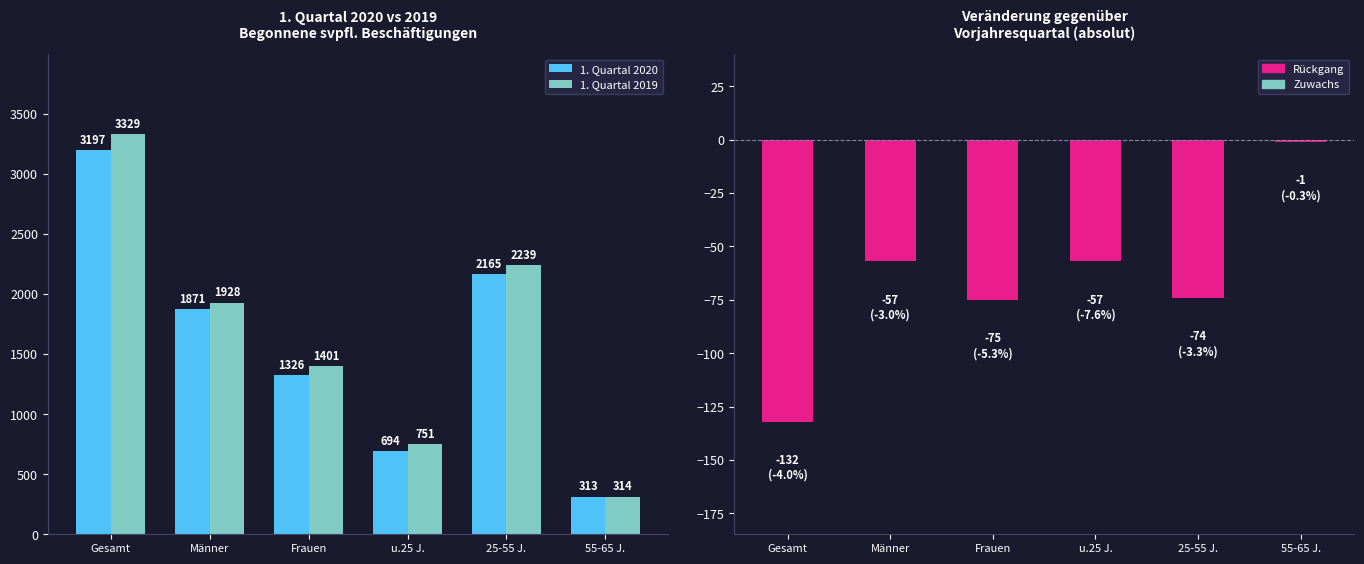

Rank the series at Männer from lowest to highest value.

Veränderung absolut, 1. Quartal 2020, 1. Quartal 2019